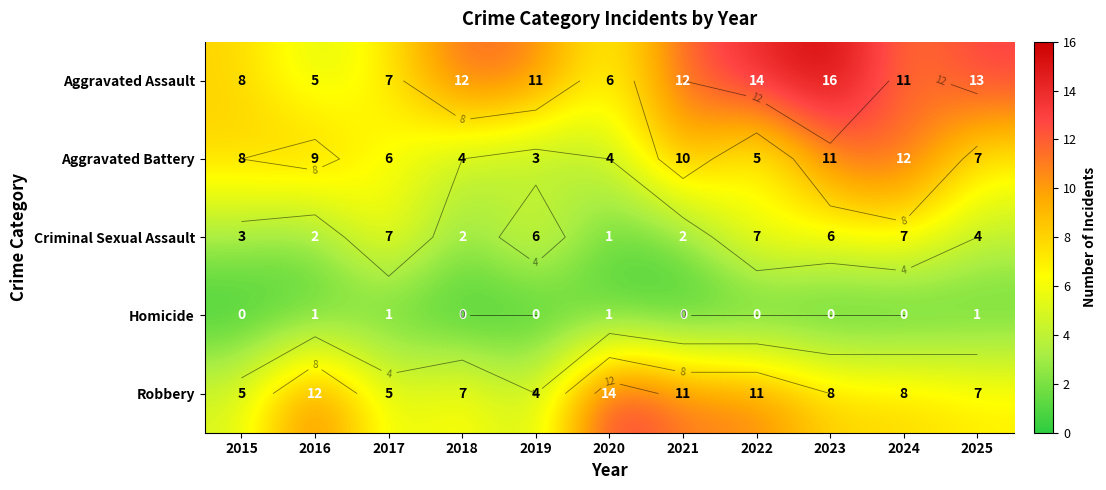

The value of Robbery at 2025 is 2. True or false?

False